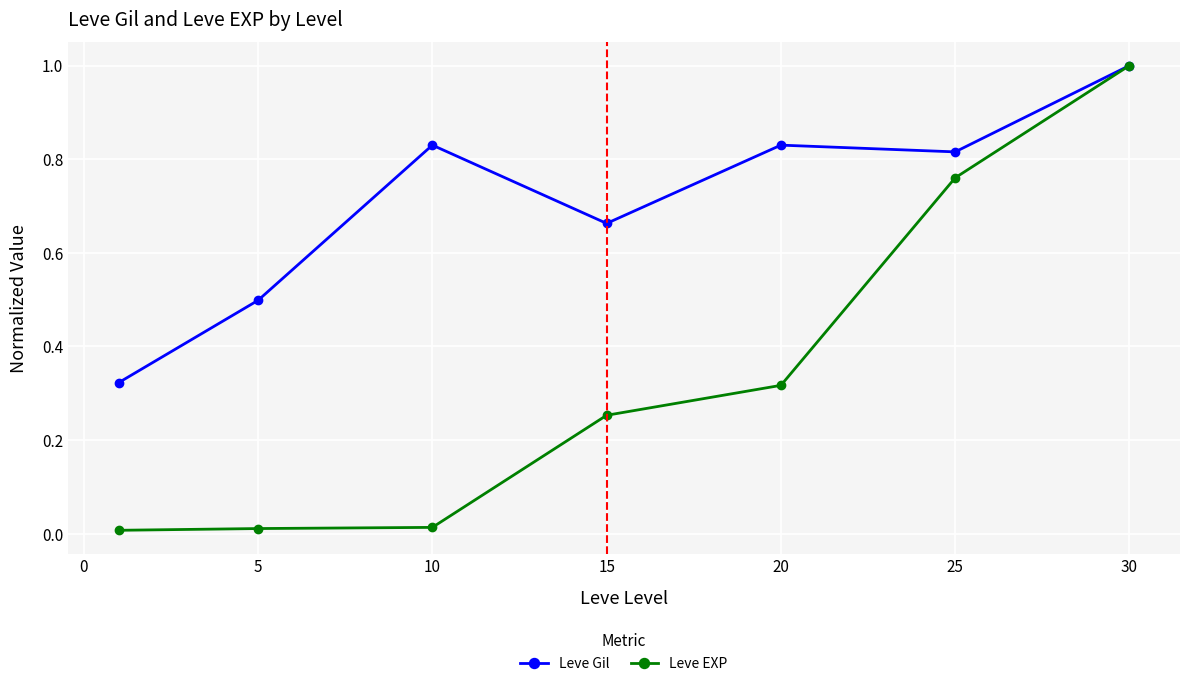

True or false: Leve EXP has more than 2 points higher than both neighbors.

False